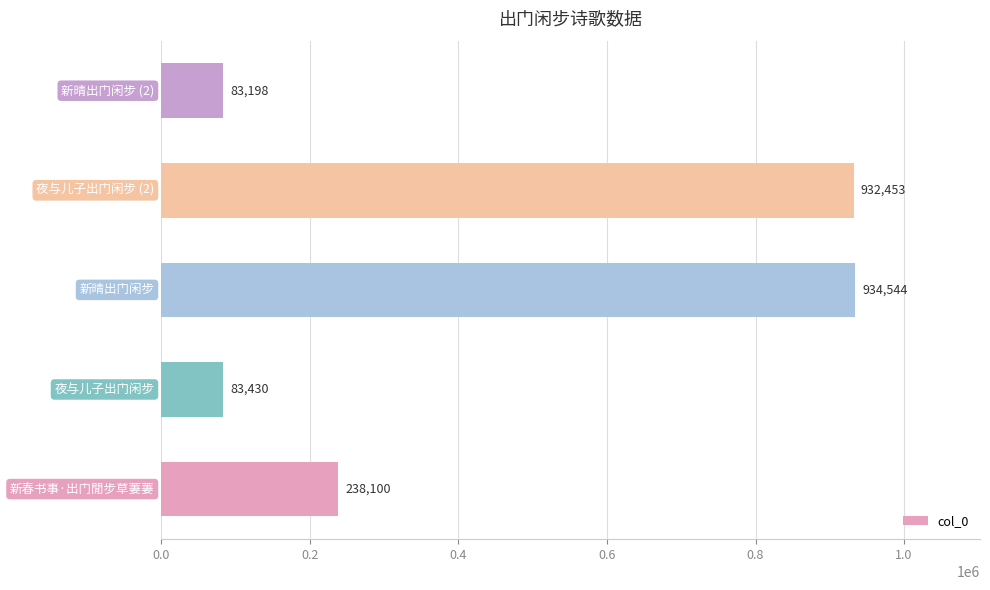

What is the average value?

454345